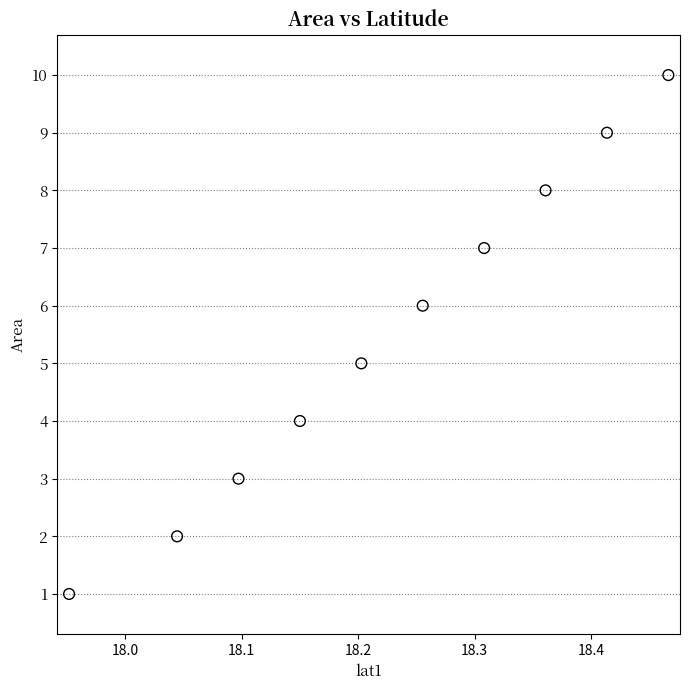

What is the average Y value?

6